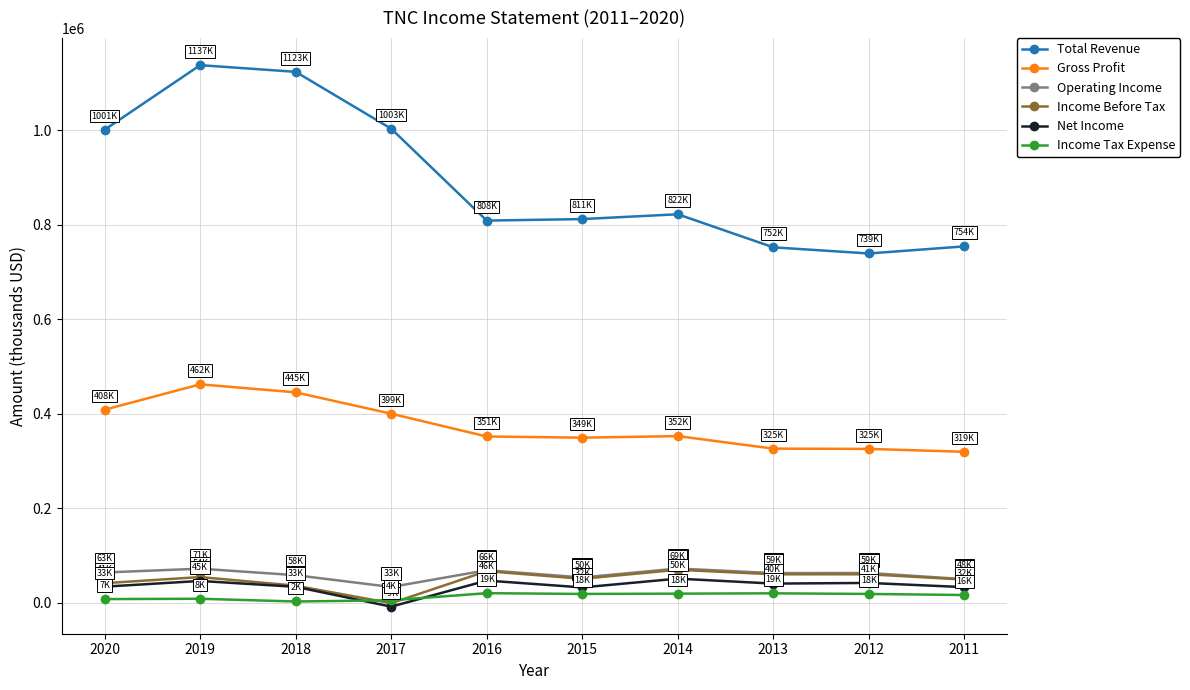

True or false: Income Tax Expense and Operating Income intersect in this chart.

False